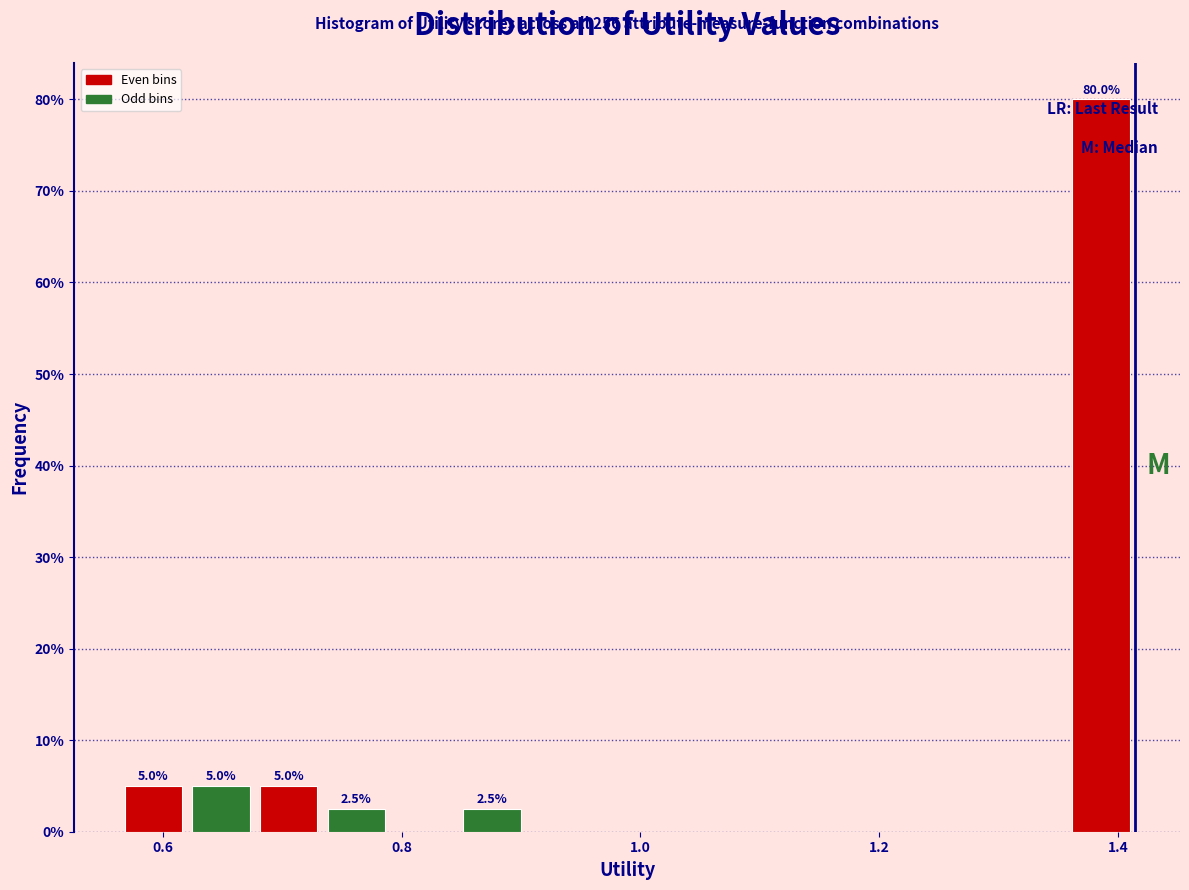

Around what value on the x-axis is the tallest bar? Give the approximate position of its centre, as read against the axis.

1.38